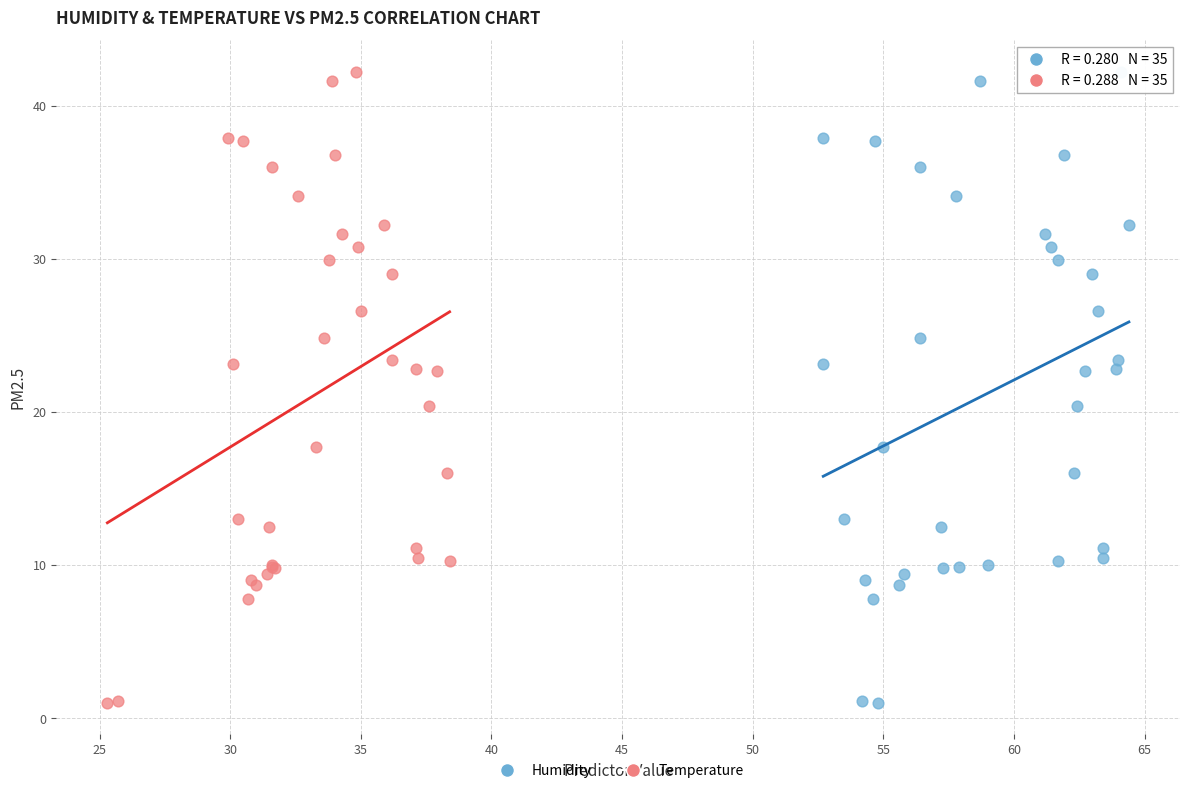

What are all the series names shown in the legend?

Humidity, Temperature